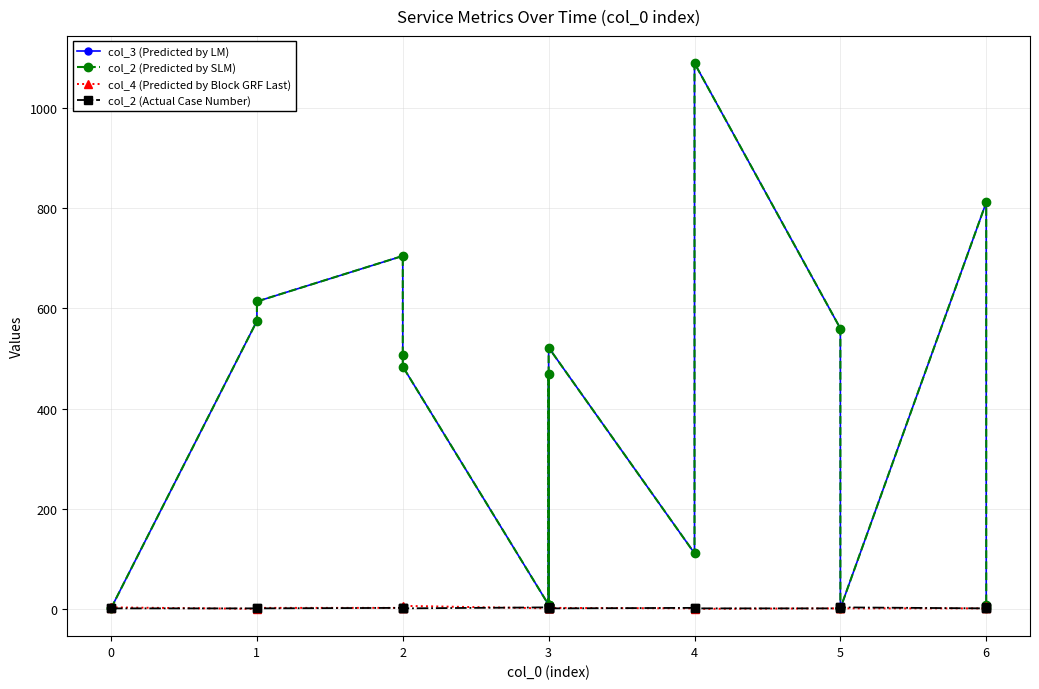

What is the maximum value for col_3 (Predicted by LM)?

1090